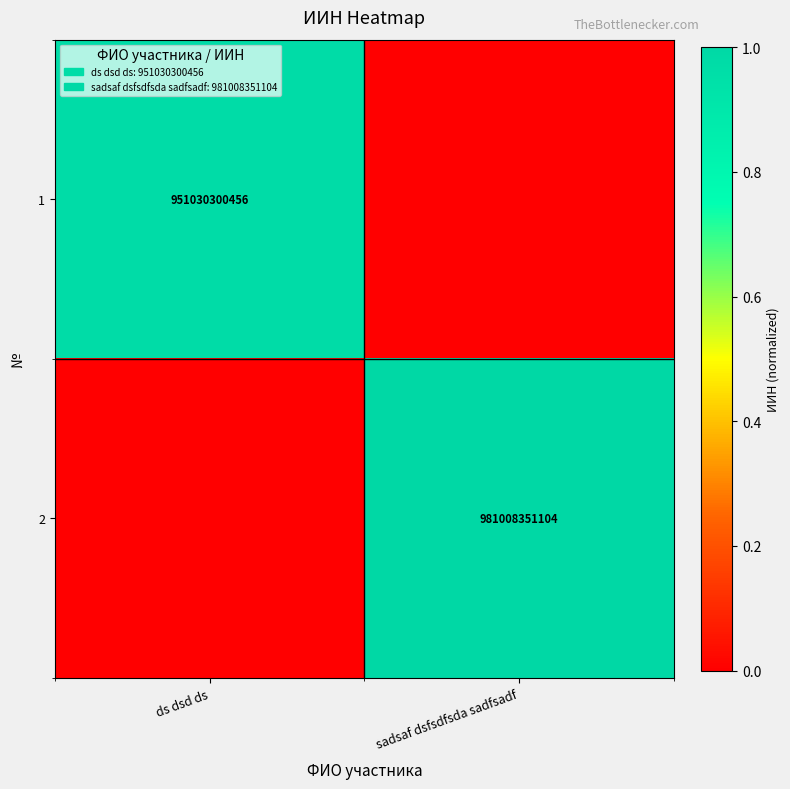

The value of 1 at ds dsd ds is 193680011826. True or false?

False